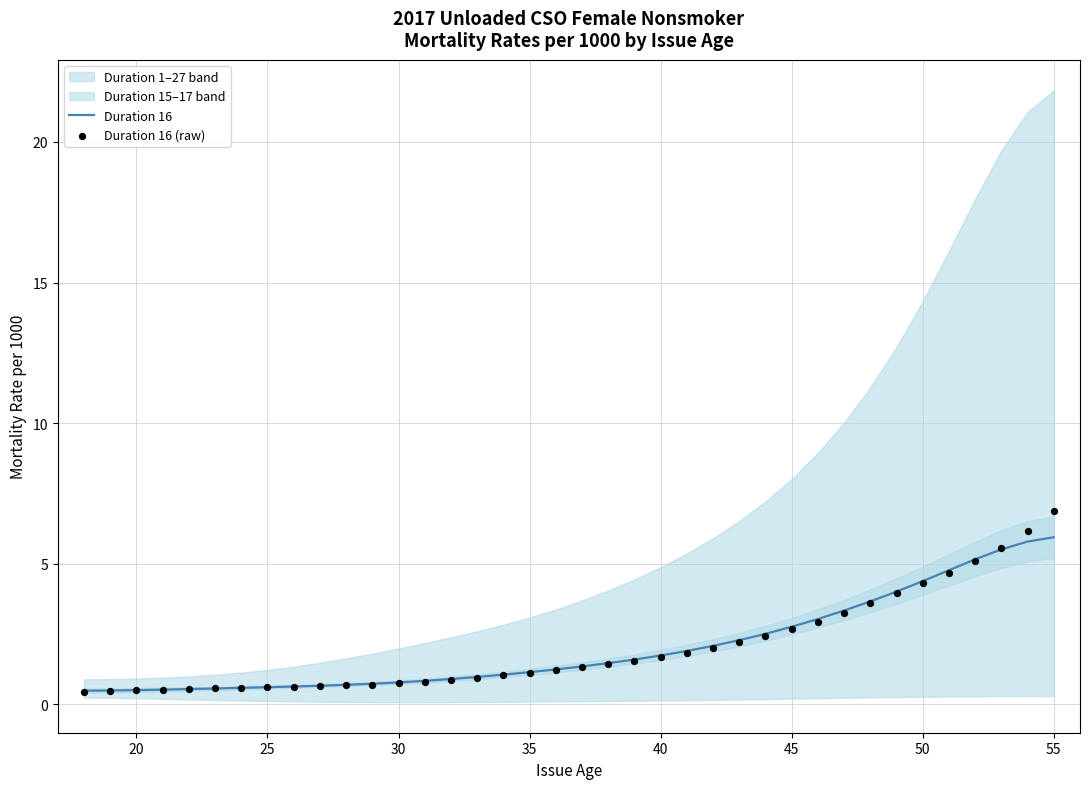

At how many categories does at least one series exceed 5?

4